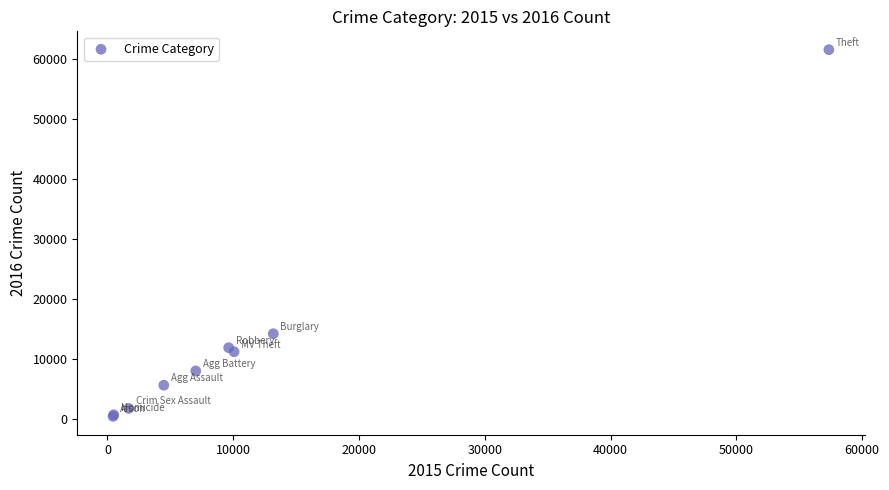

What Y value in the scatter plot is closest to 31069?

14289